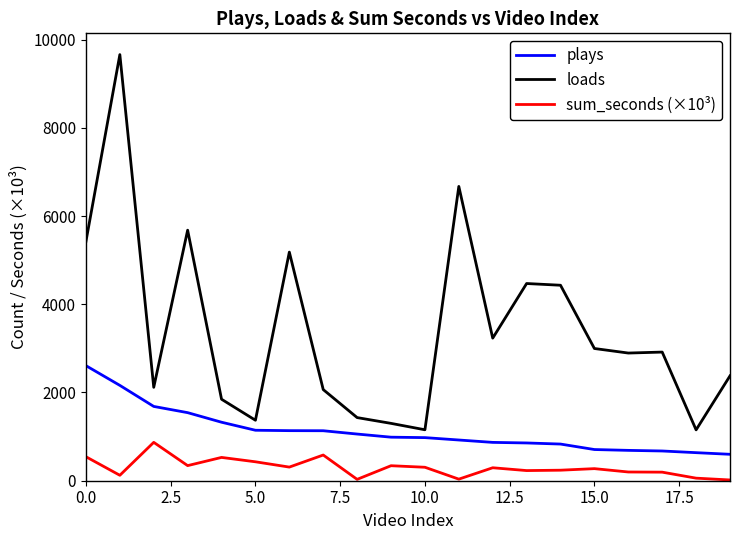

True or false: sum_seconds (×10³) and plays cross at least once.

False